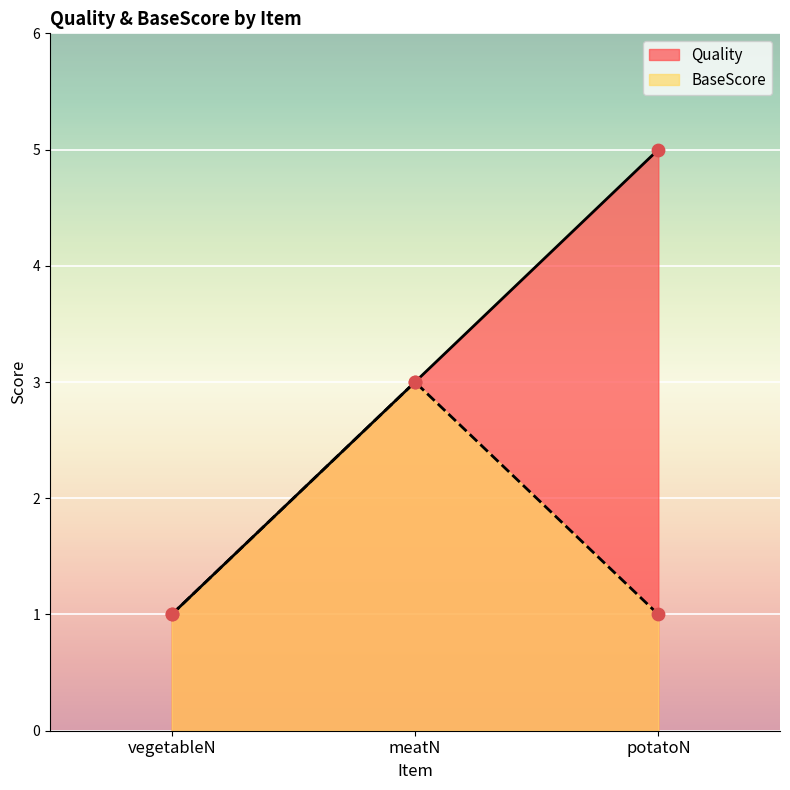

At which category is the sum across all series the highest?

meatN